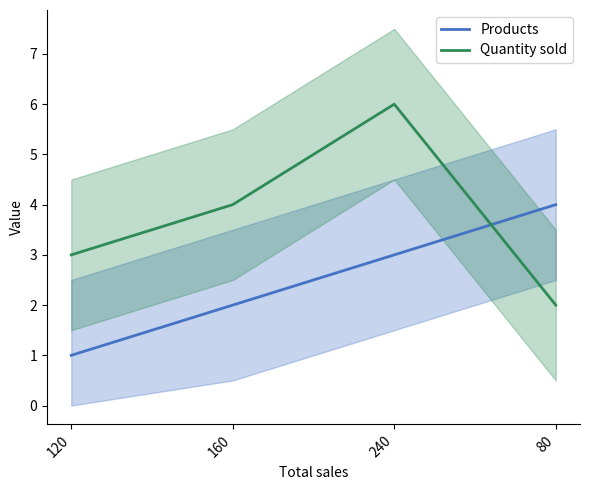

What is the sum of the Quantity sold values at 160 and 240?

10